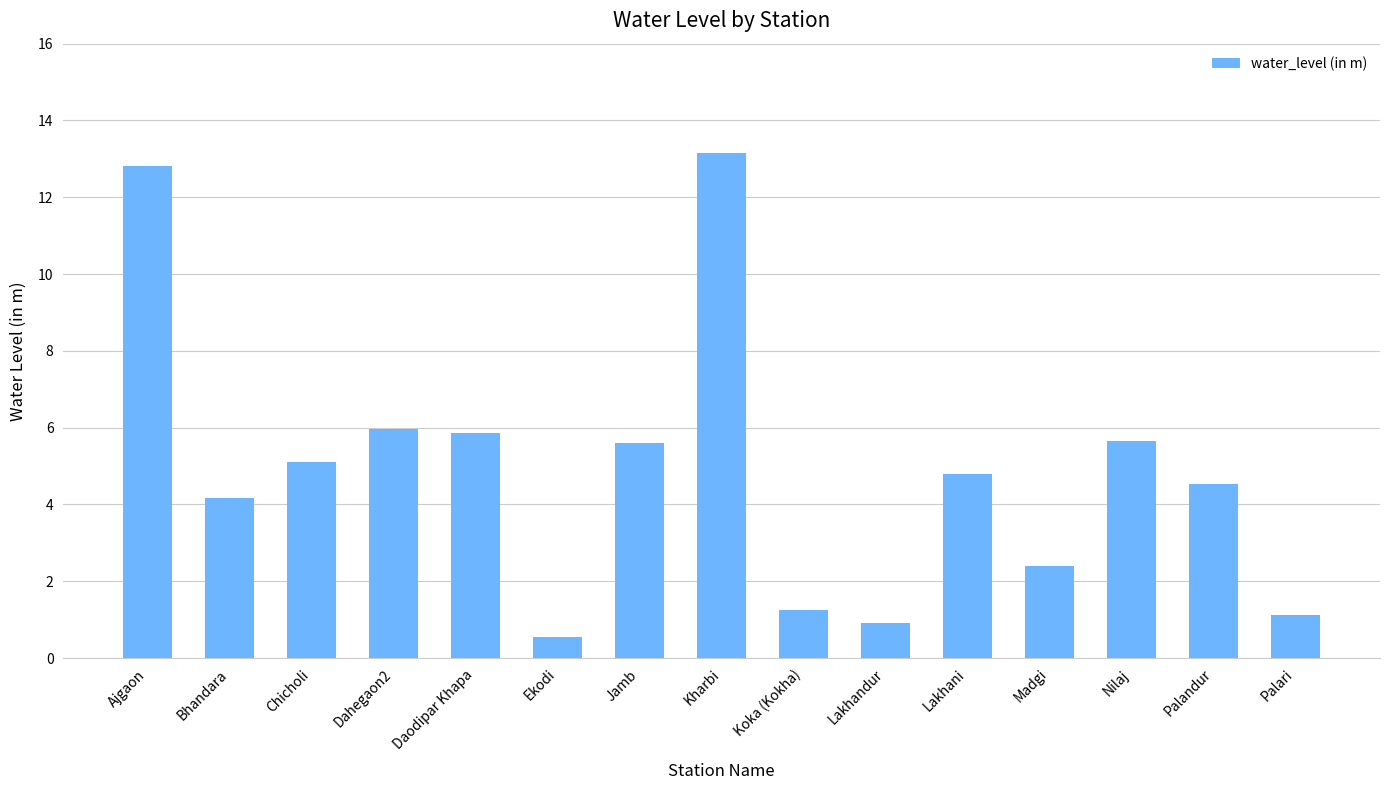

True or false: the data shows 5.1 at Chicholi.

True